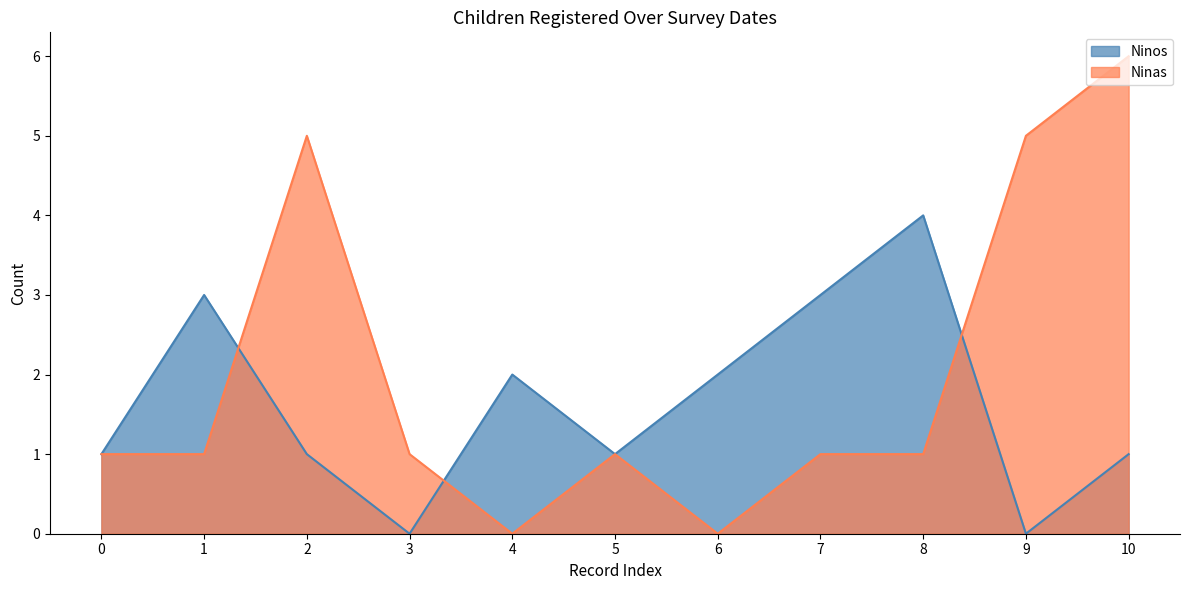

What is the difference between the second highest and second lowest values in the Ninas series?

5